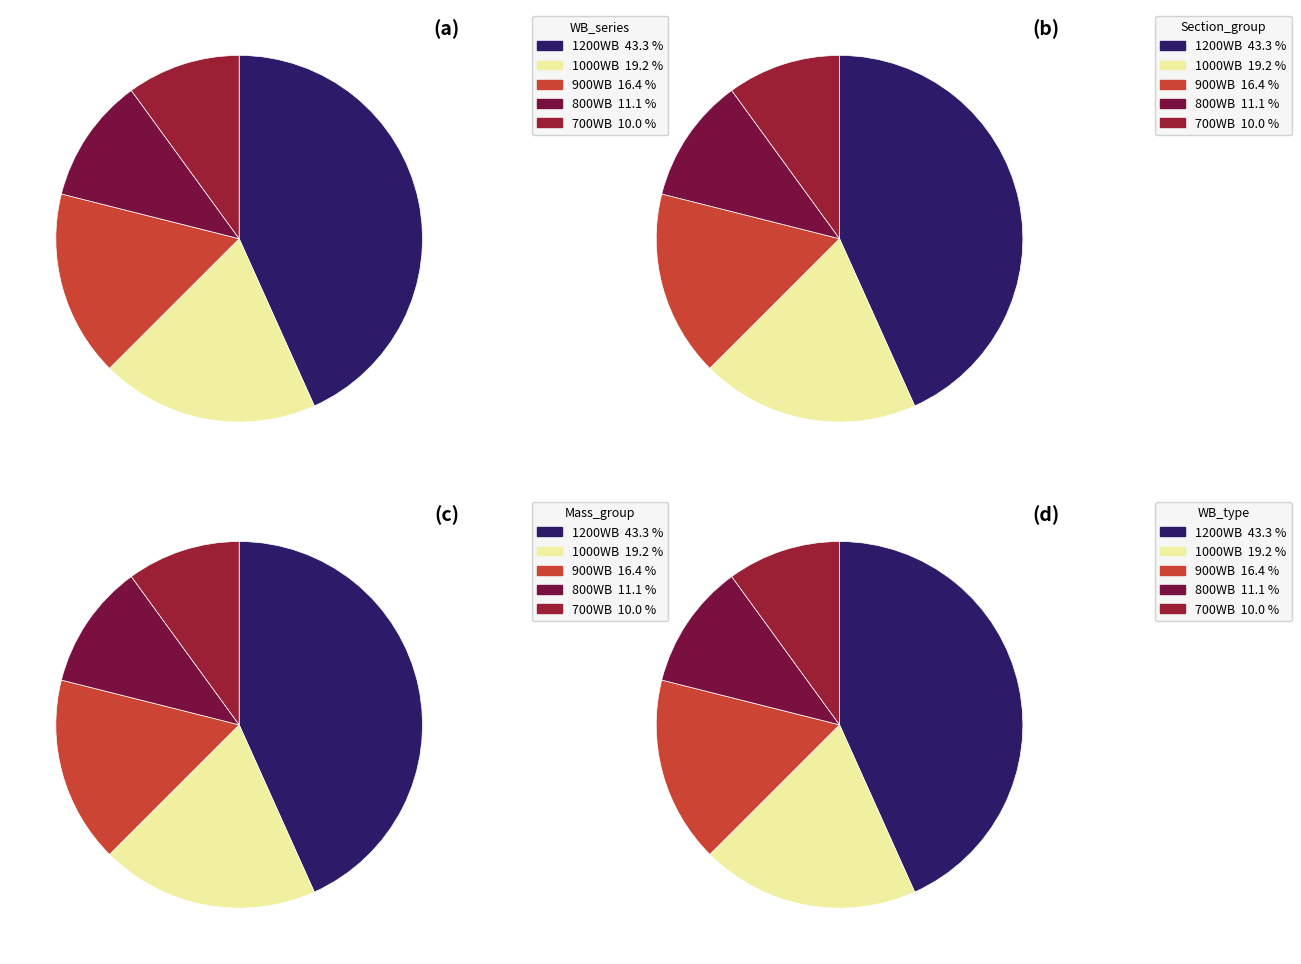

Is there a majority slice in this chart?

No